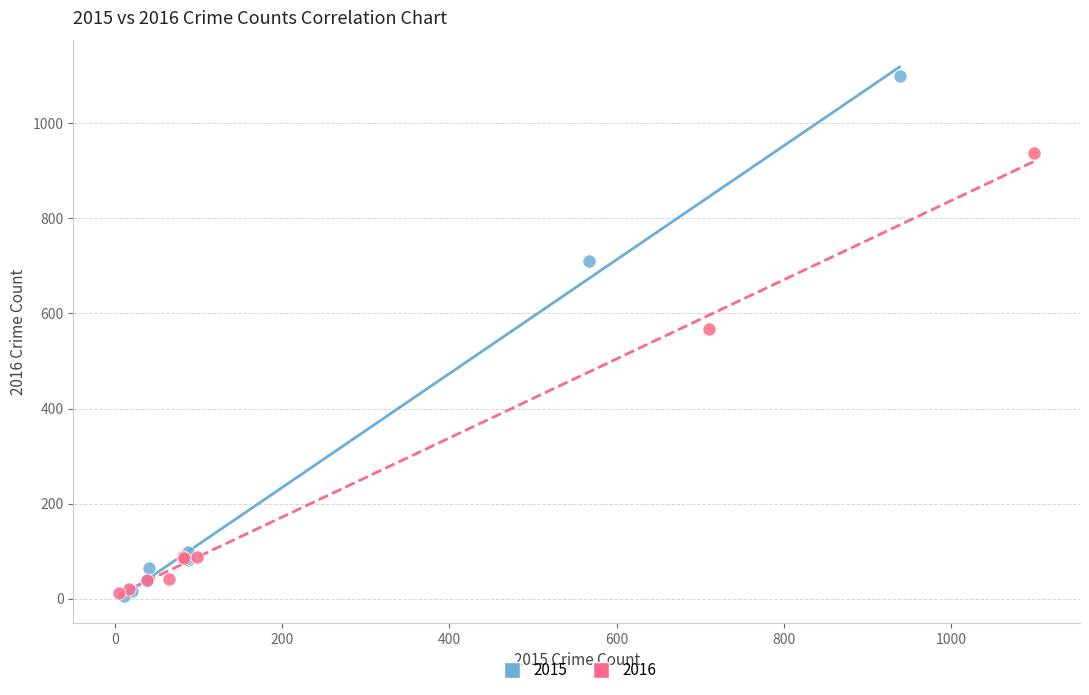

Which series reaches the maximum Y coordinate?

2015